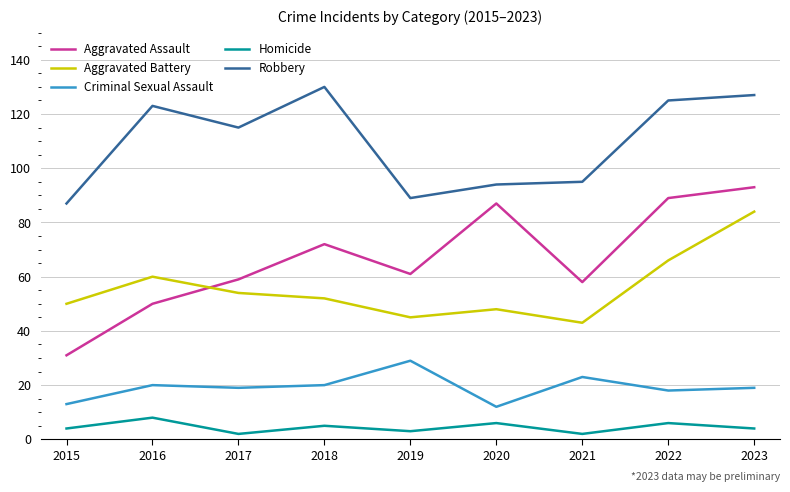

Which series changed the most between 2015 and 2019?

Aggravated Assault